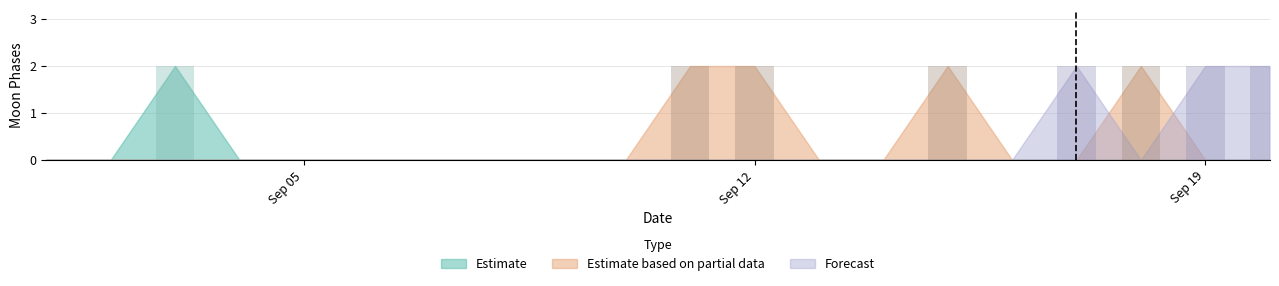

At 2022-09-11, list the series in order from largest to smallest.

Estimate based on partial data, Estimate, Forecast